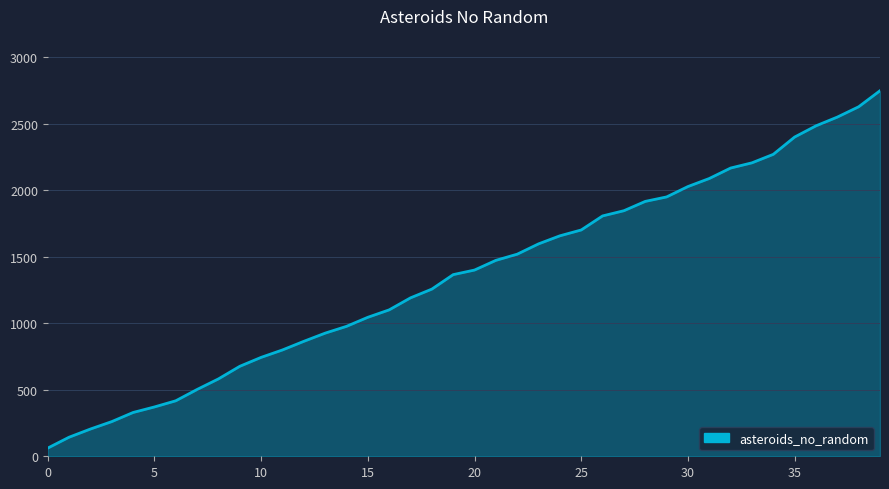

What is the difference between the maximum and minimum values?

2688.5